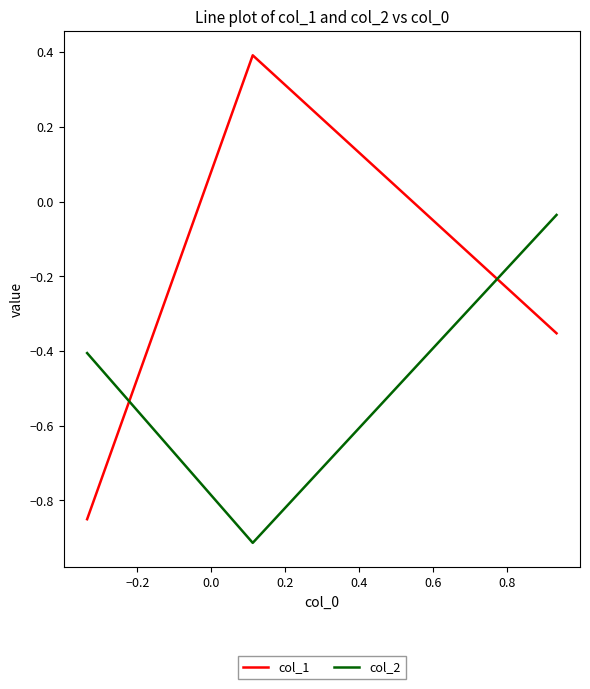

List the series in order of their overall mean, highest first.

col_1, col_2